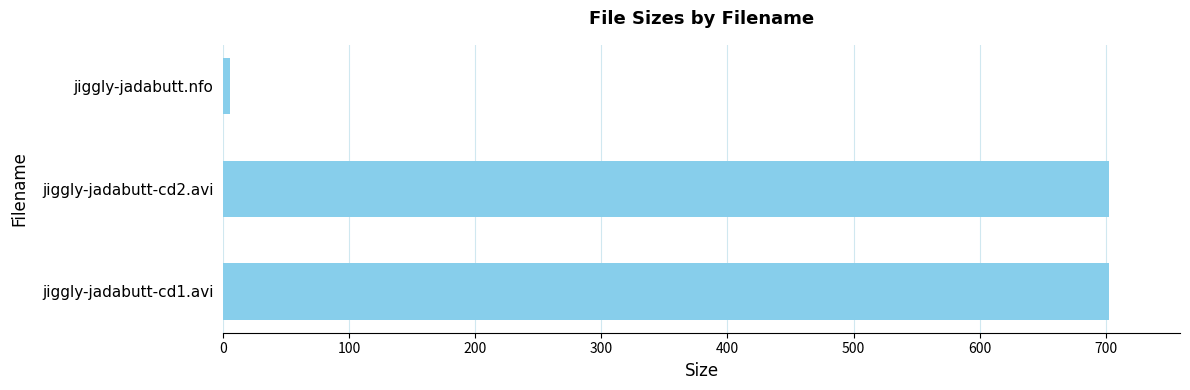

The value at jiggly-jadabutt-cd1.avi is 1257.2. True or false?

False